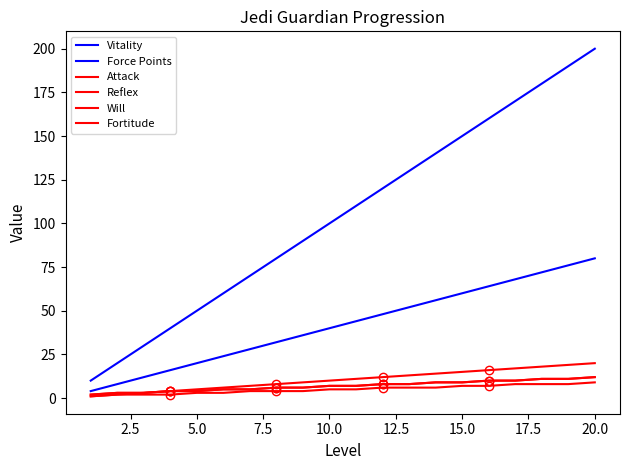

Which series has the widest spread of values?

Vitality